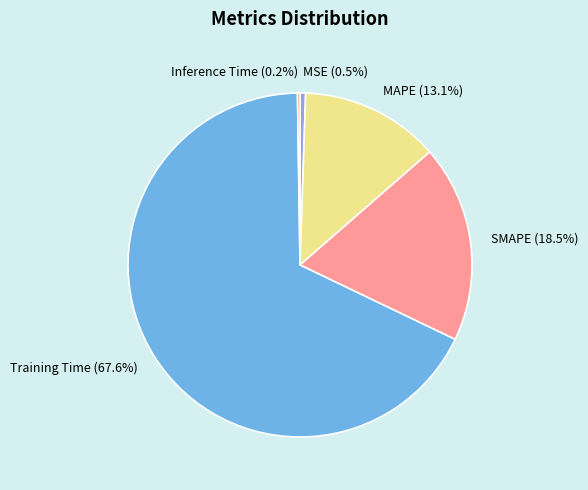

Does SMAPE (18.5%) represent more than half of the total?

No